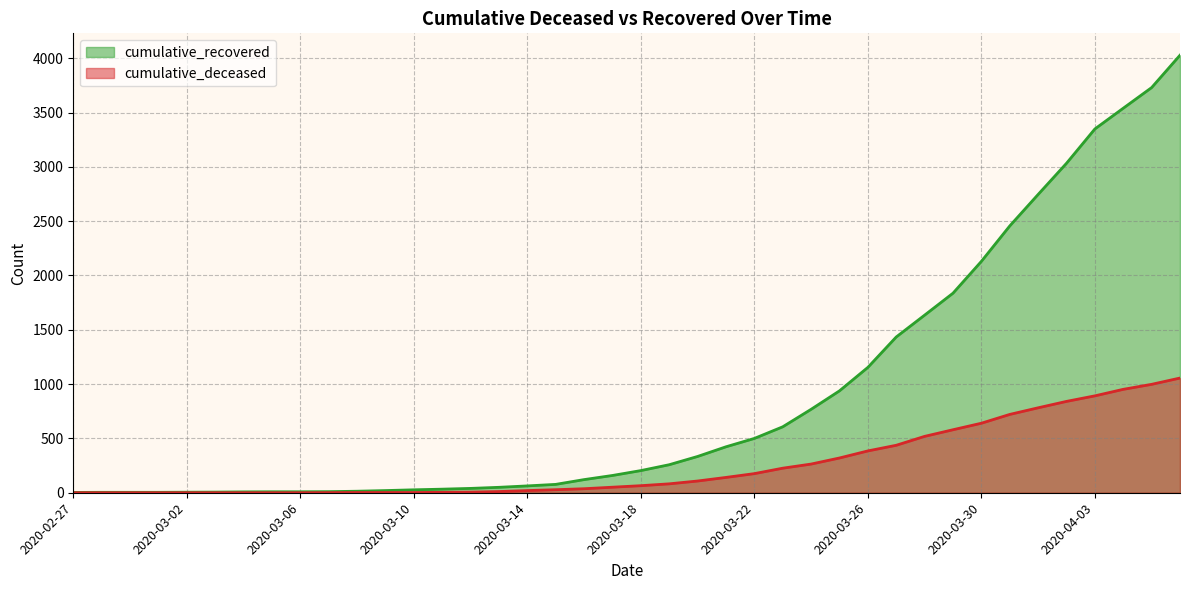

True or false: cumulative_recovered and cumulative_deceased cross at least once.

False